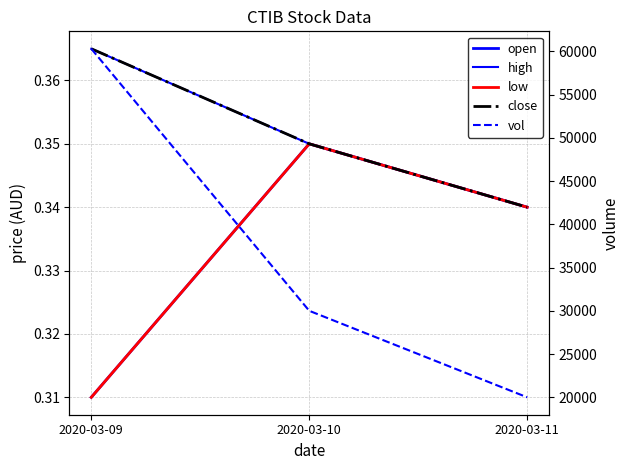

Rank the categories by open value from highest to lowest.

2020-03-10, 2020-03-11, 2020-03-09